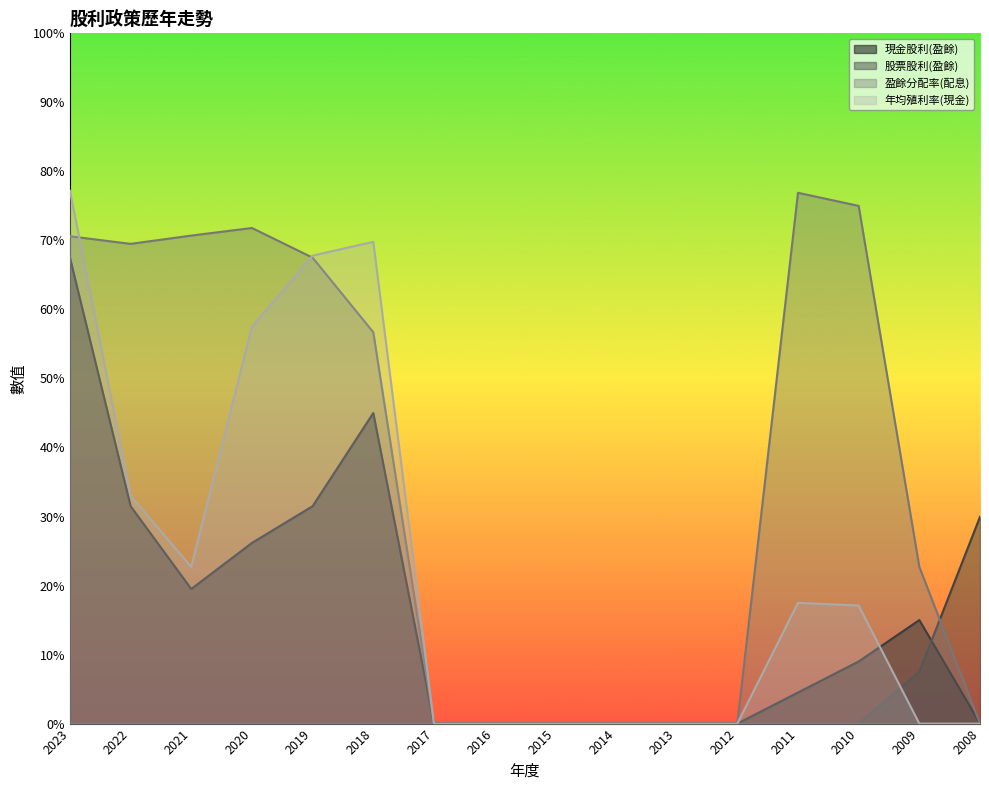

Count the number of categories in the chart.

16